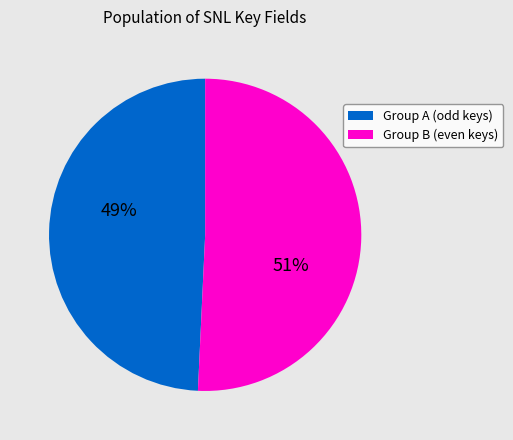

Is it true that Group A (odd keys) is 39% of the pie?

False